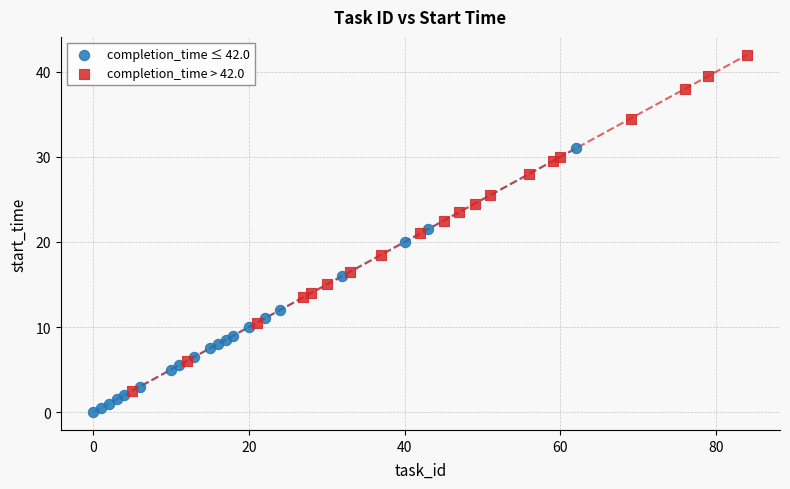

Which series has the largest Y range (max minus min)?

completion_time > 42.0